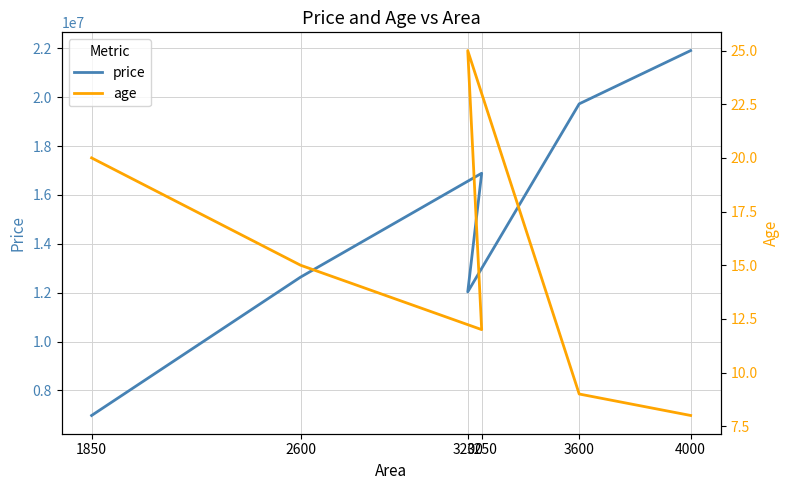

List the labels in order of price value, largest first.

4000, 3600, 3250, 2600, 3200, 1850